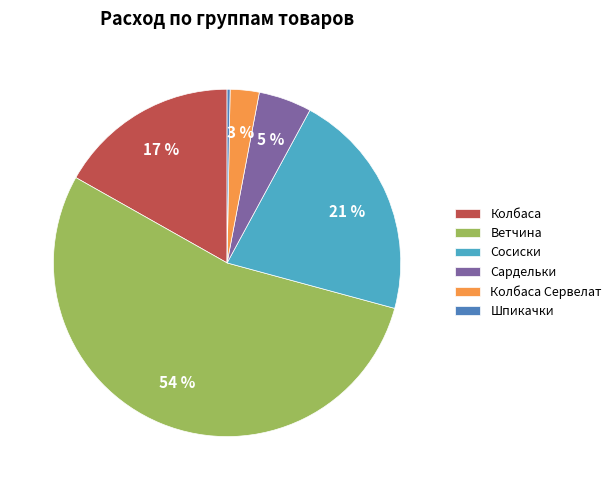

To the nearest percent, what is the average slice percentage?

17%